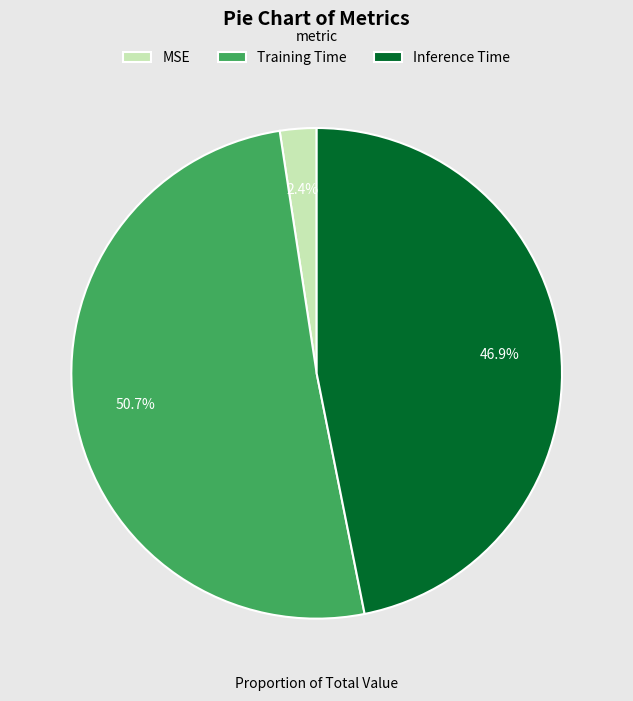

What percentage is the Inference Time slice, to the nearest percent?

47%